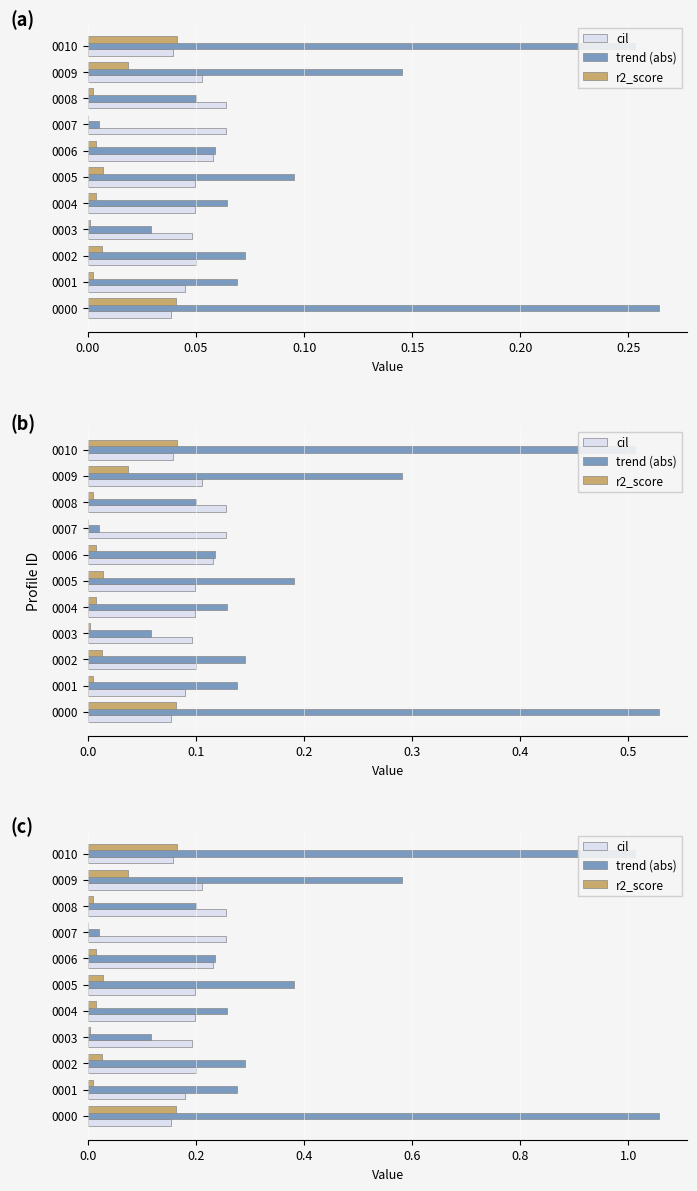

At how many categories does at least one series exceed 0?

11